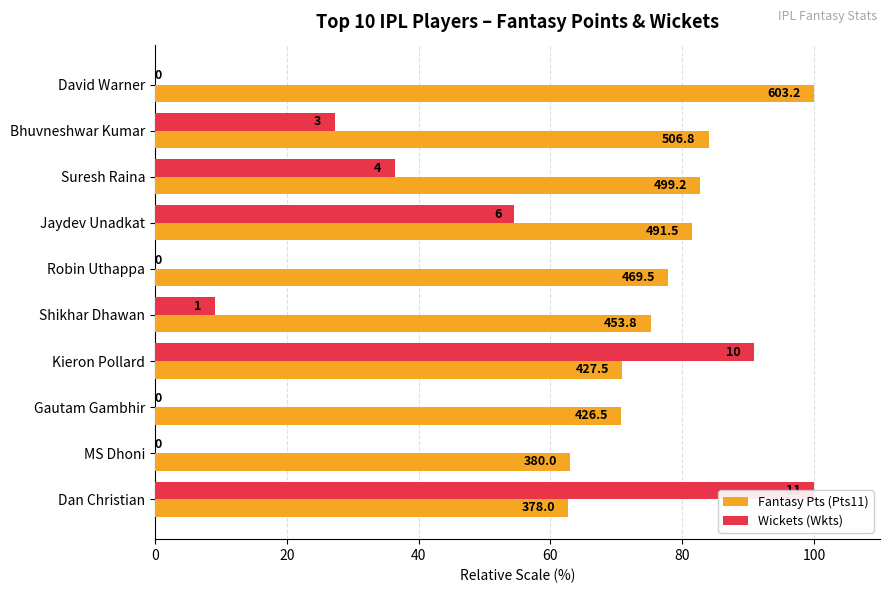

Reading left to right, what are all the values shown in this chart?

Fantasy Pts (Pts11): 100.0	84.0	82.8	81.5	77.8	75.2	70.9	70.7	63.0	62.7
Wickets (Wkts): 0.0	27.3	36.4	54.5	0.0	9.1	90.9	0.0	0.0	100.0